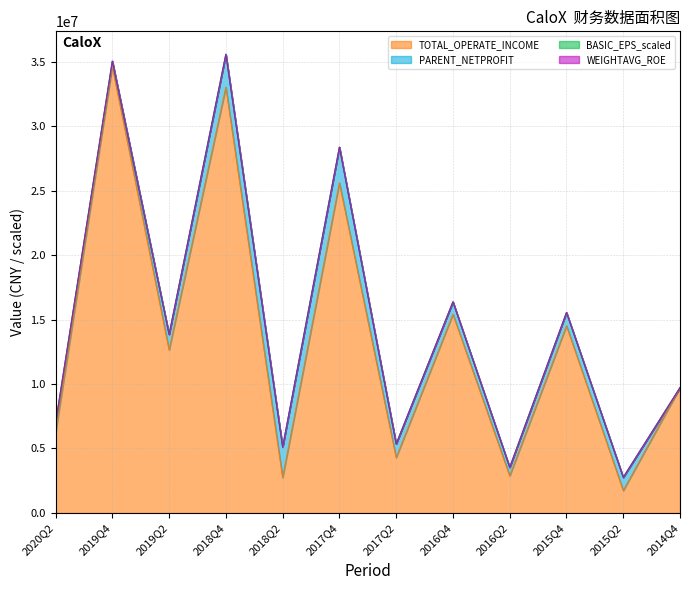

What position from the left is 2016Q4?

8